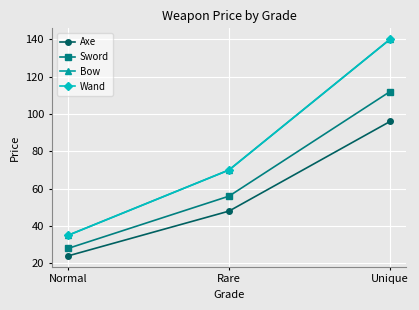

What is the total value across all series at Normal?

122